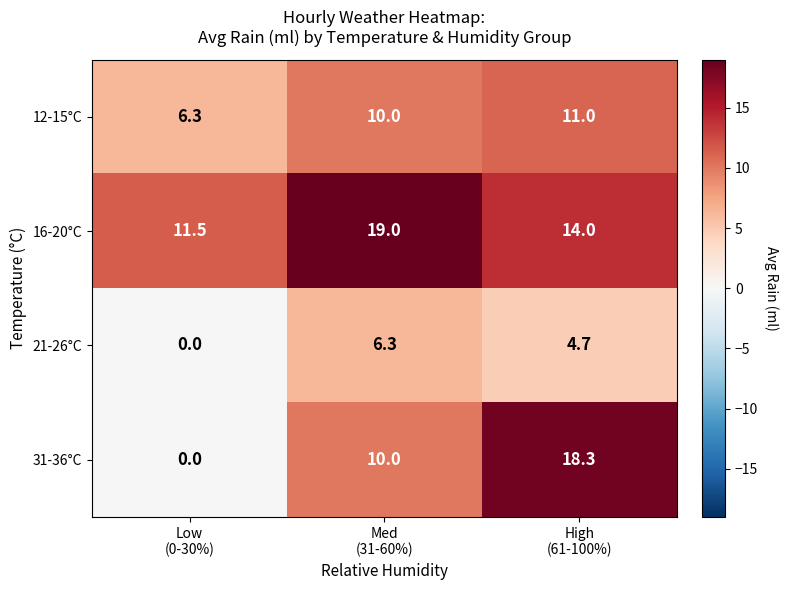

Which series has the largest total across all categories?

16-20°C